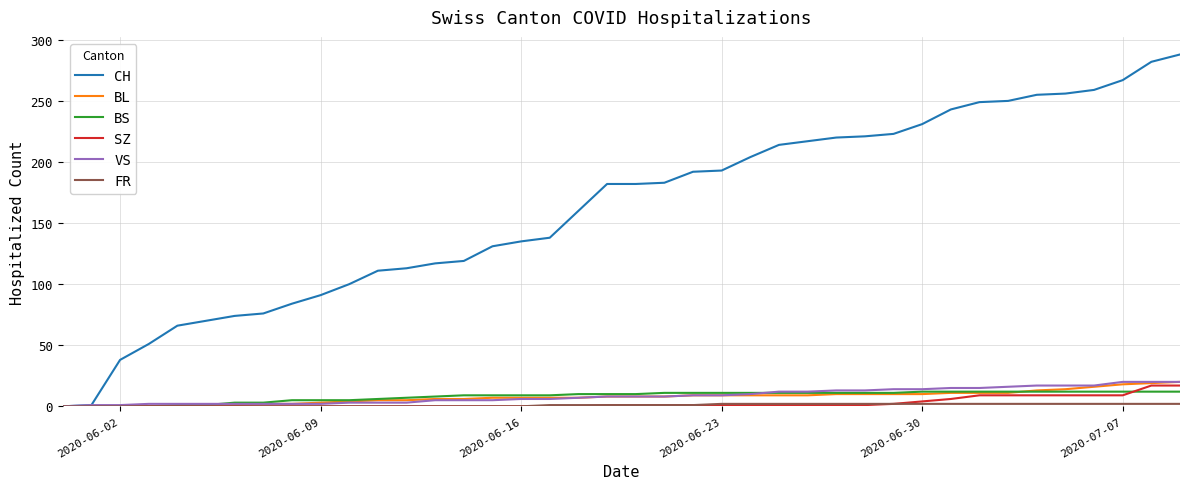

What is the maximum value shown in the chart?

288